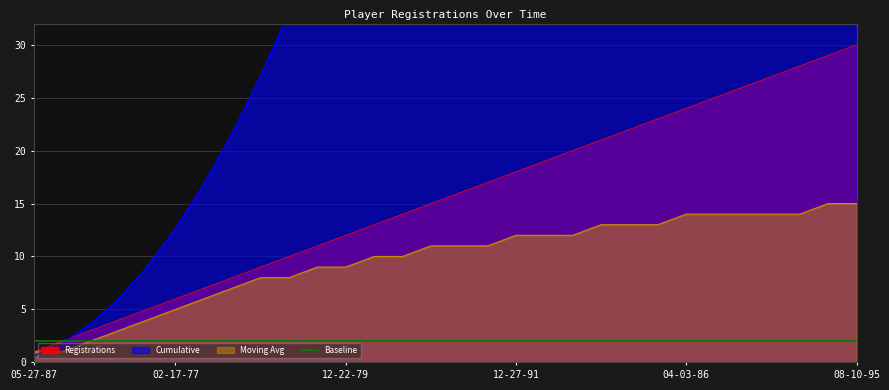

Which category has the lowest value across all series?

05-27-87